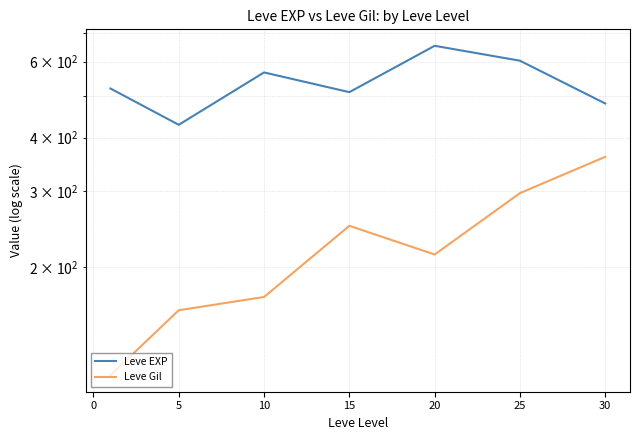

True or false: Leve EXP has more than 1 points higher than both neighbors.

True